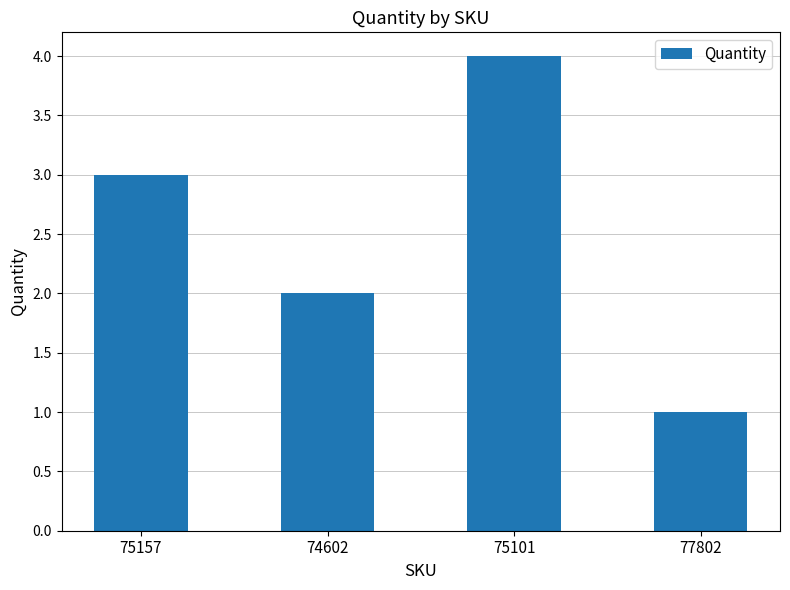

Between 77802 and 74602, which is larger?

74602